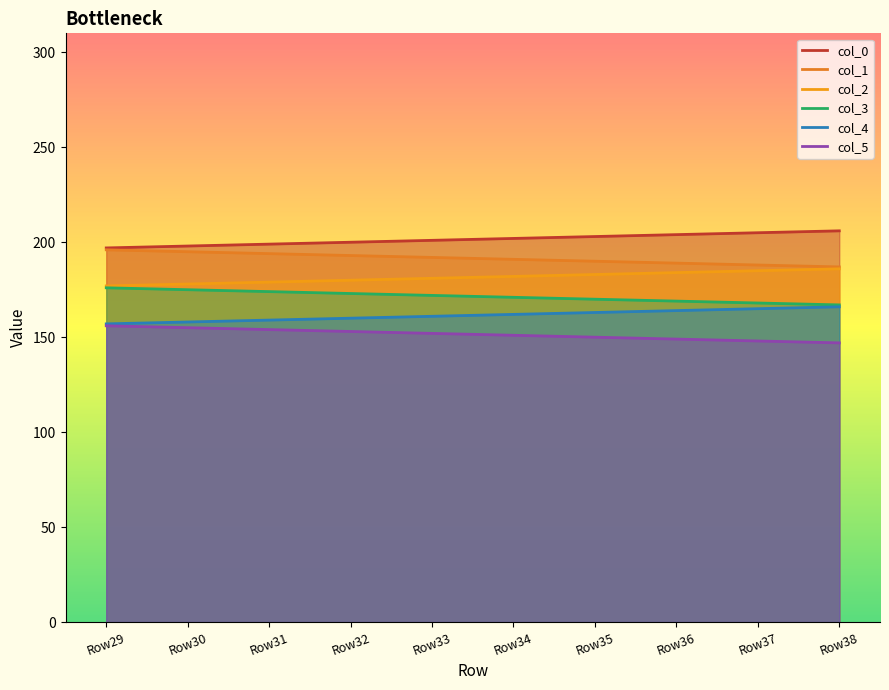

What is the sum of the col_4 values at Row38 and Row31?

325.0